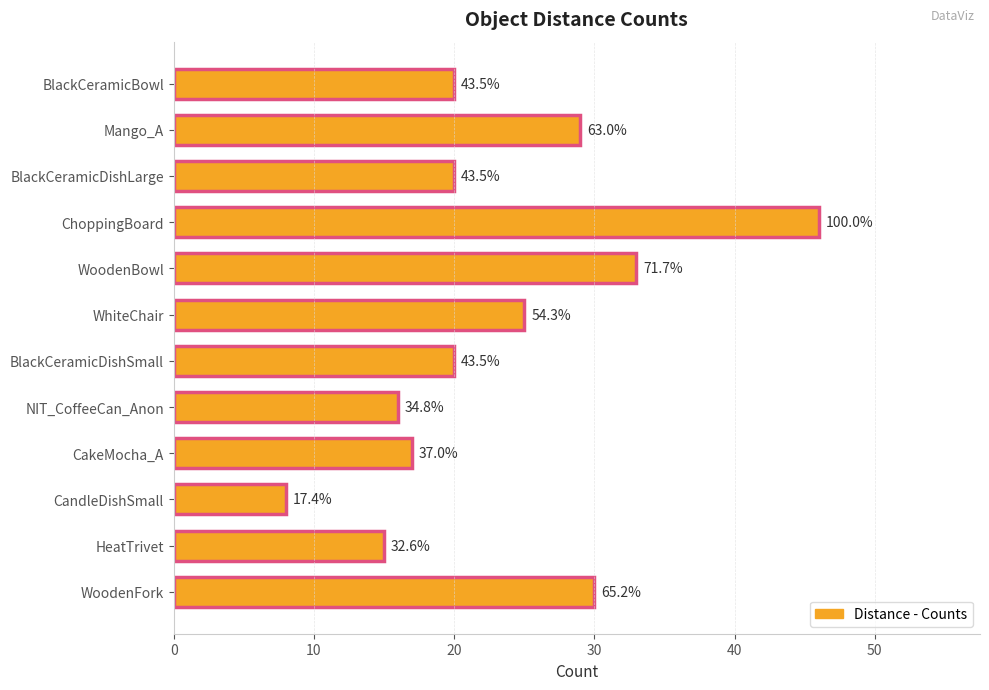

What is the greatest value displayed?

46